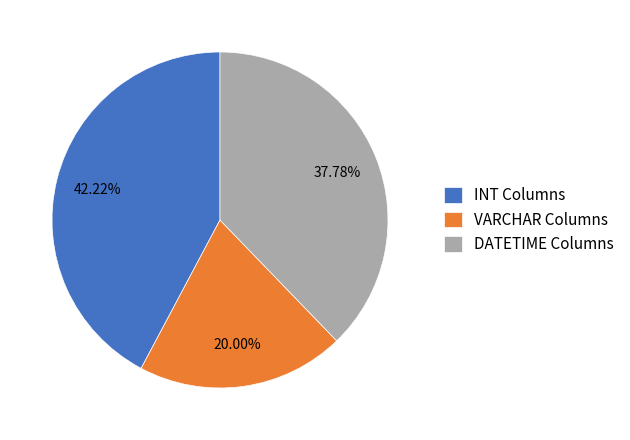

Does VARCHAR Columns account for over 50% of the chart?

No